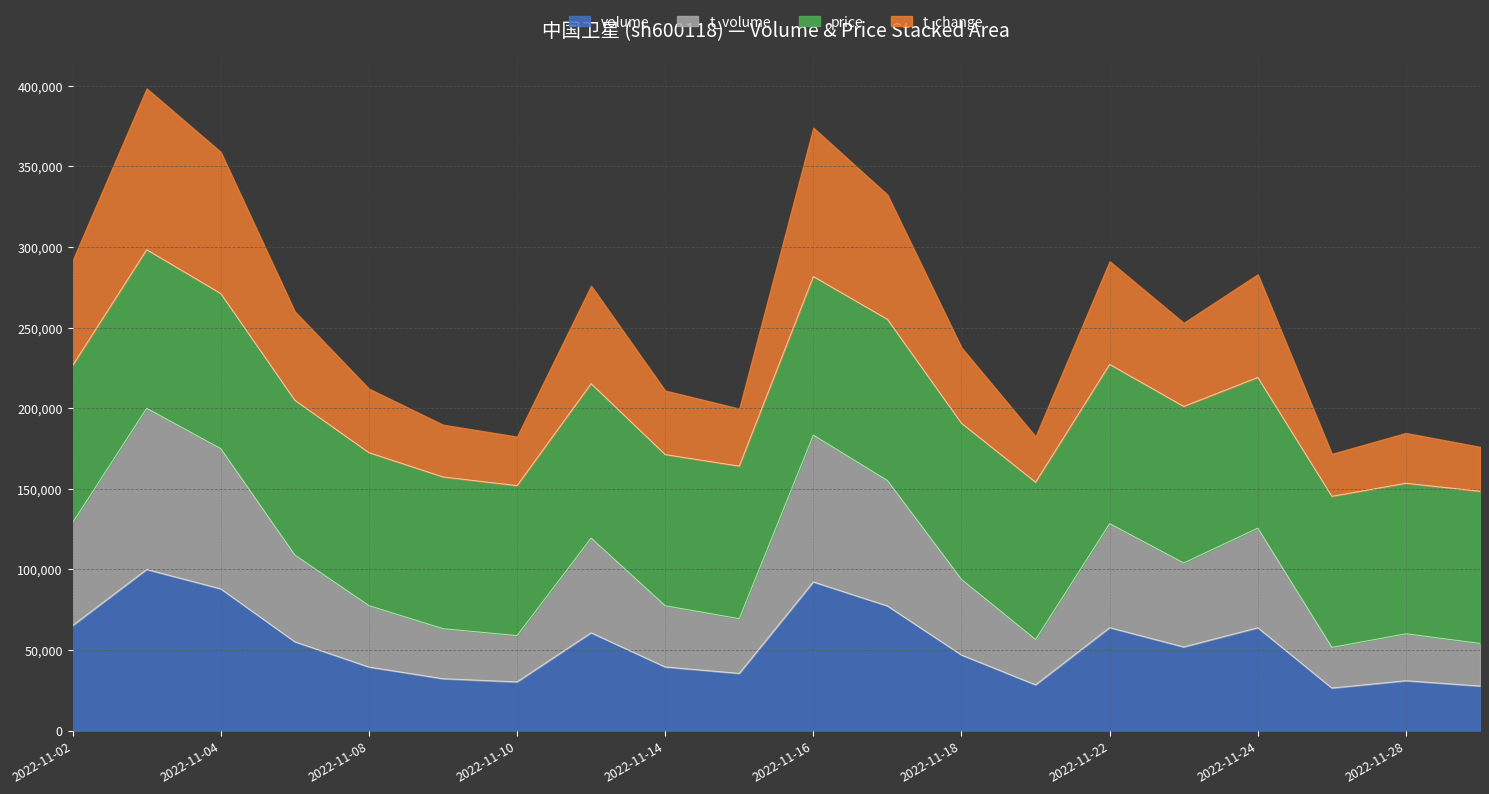

What is the maximum value shown in the chart?

298381.1